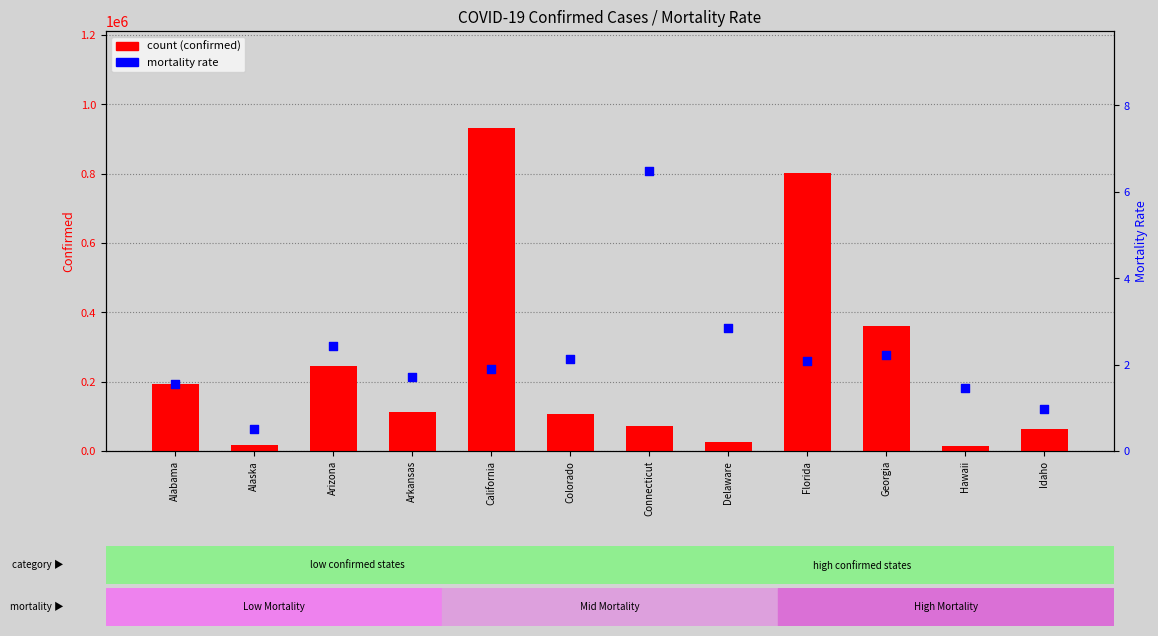

Which series reaches the maximum Y coordinate?

count